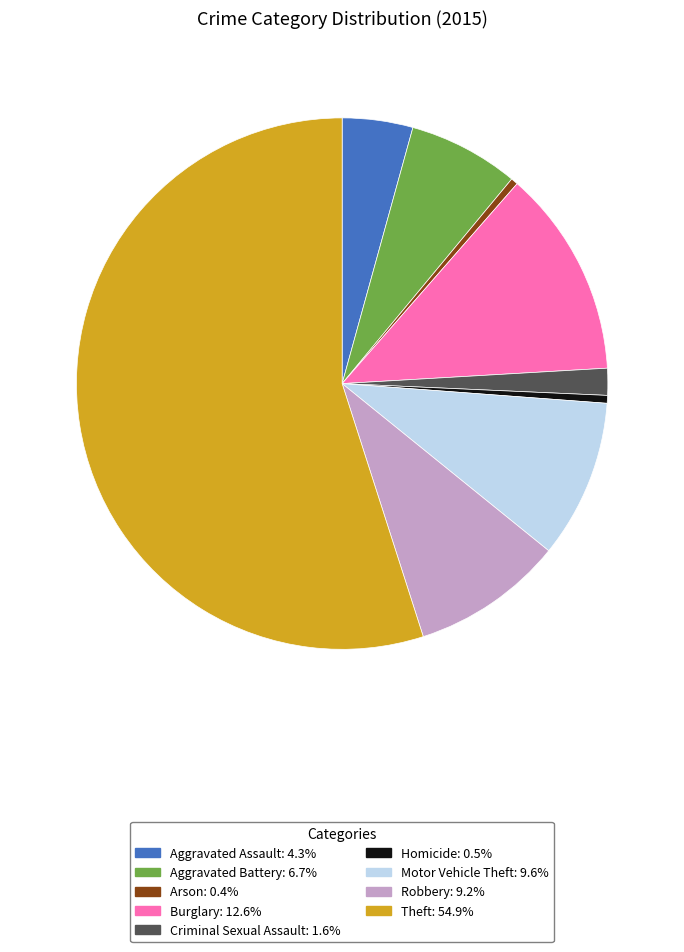

Does Aggravated Battery account for over 50% of the chart?

No